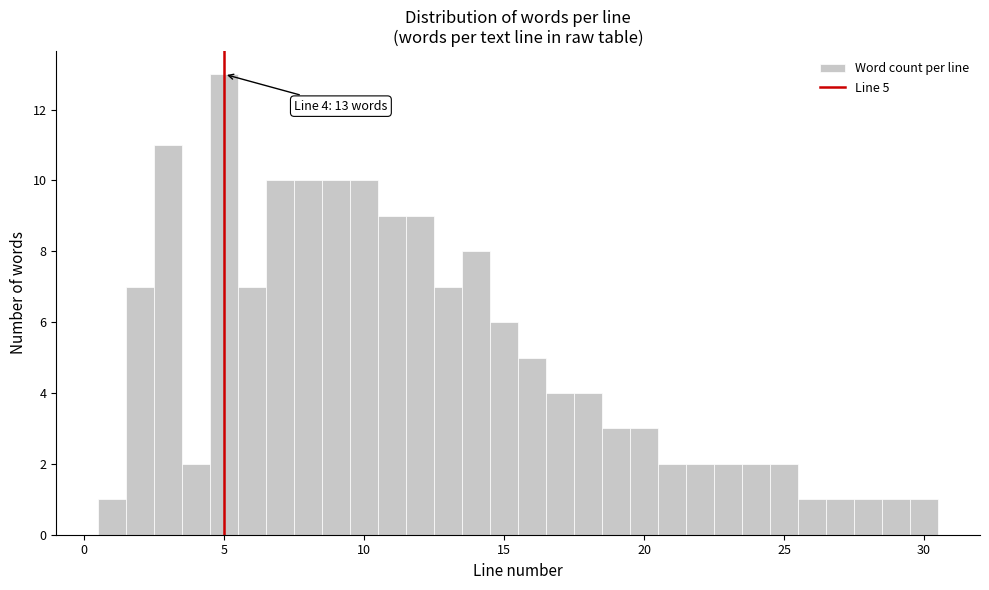

Read against the x-axis, roughly where is the centre of the tallest bar?

5.0